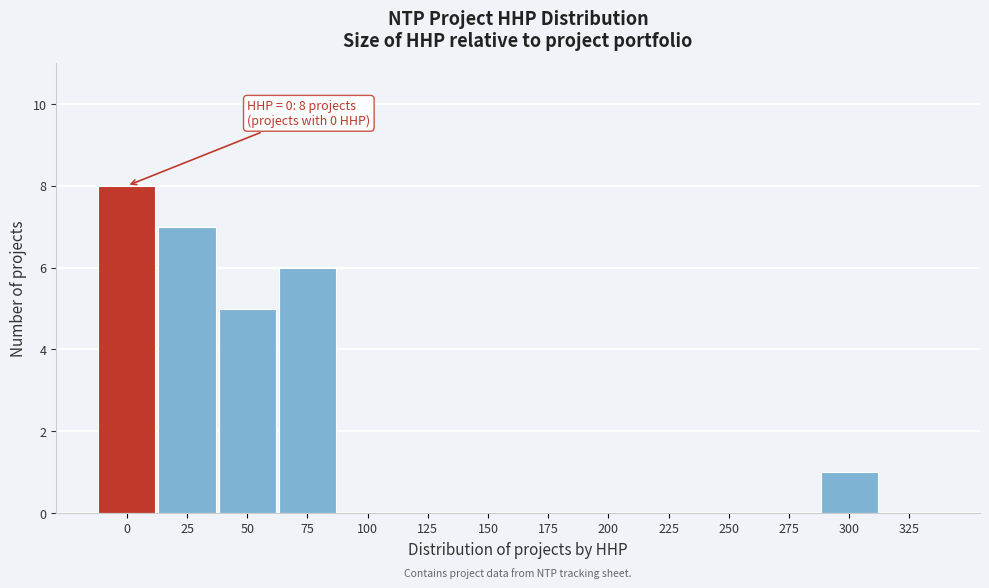

Reading left to right, extract all data points from this chart.

0=8	25=7	50=5	75=6	100=0	125=0	150=0	175=0	200=0	225=0	250=0	275=0	300=1	325=0